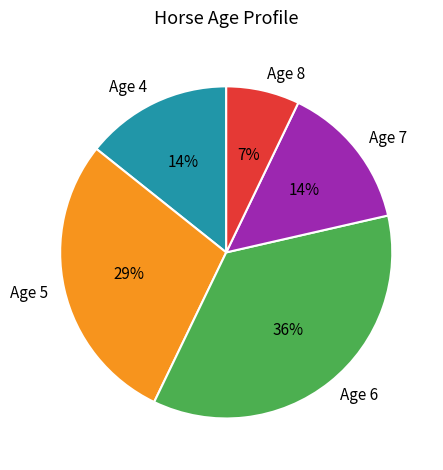

Approximately how many times larger is the value at Age 7 compared to Age 5?

0.5